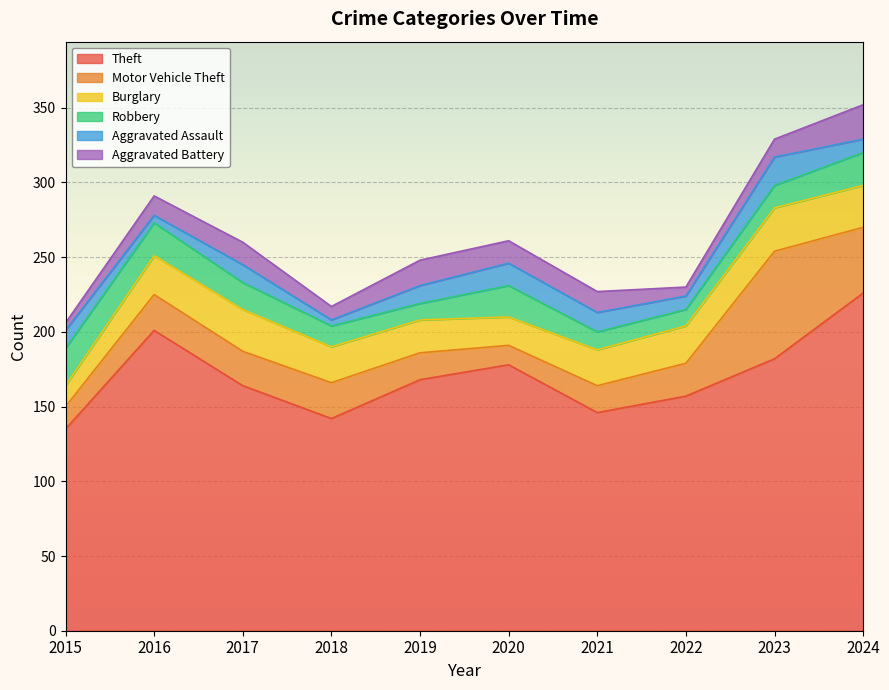

Does the chart display data point markers on the line(s)?

No